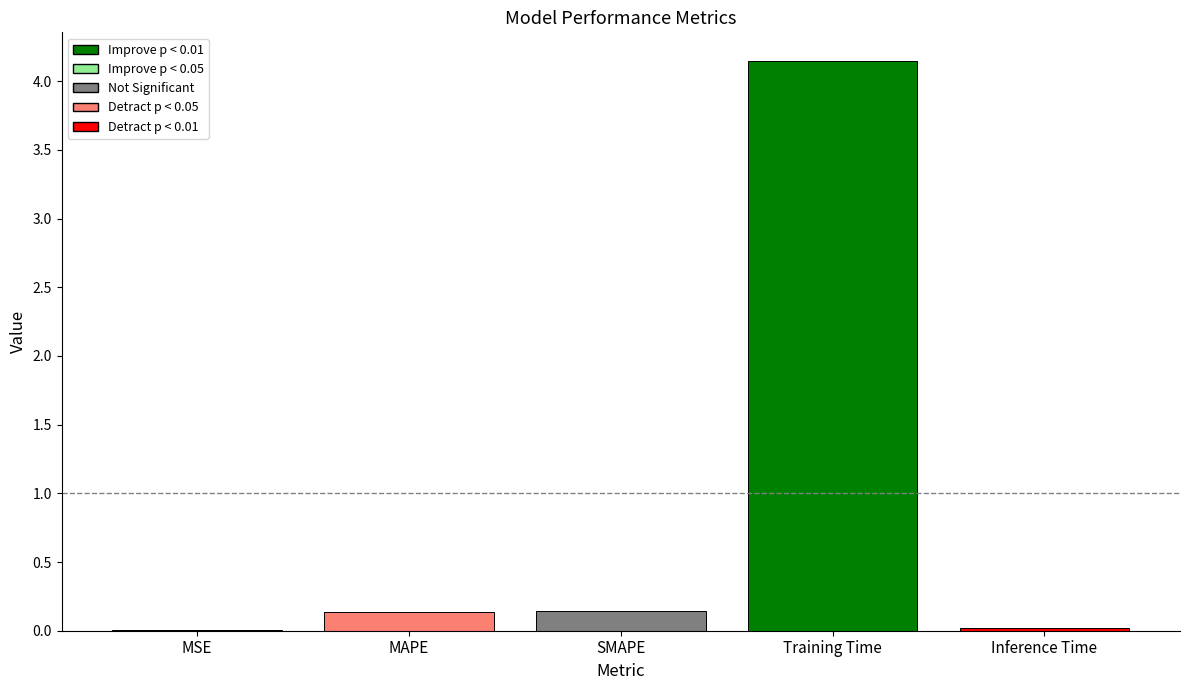

Which has a higher value, SMAPE or MSE?

SMAPE